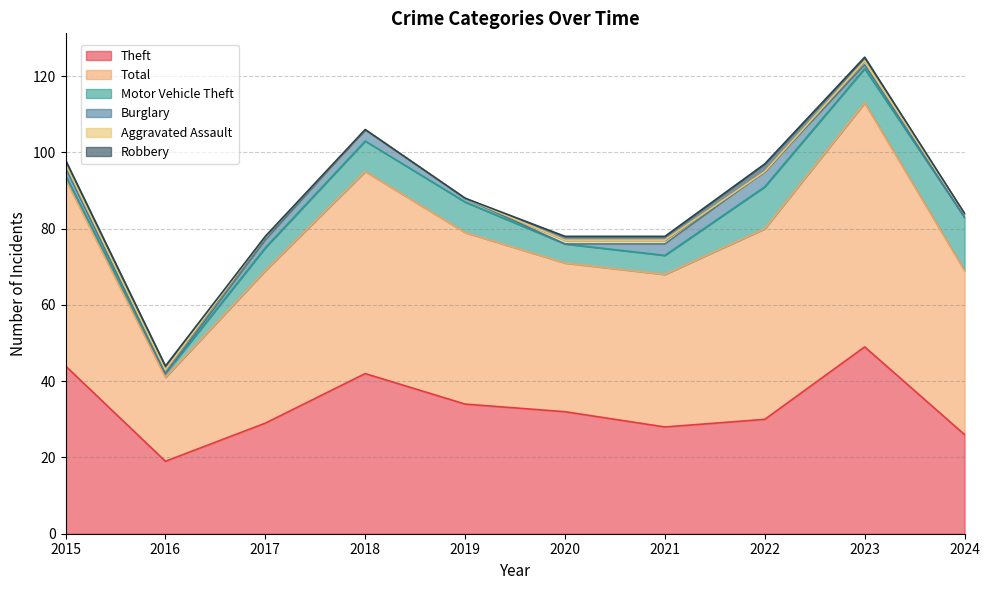

The Motor Vehicle Theft series shows 10 at 2017. True or false?

False